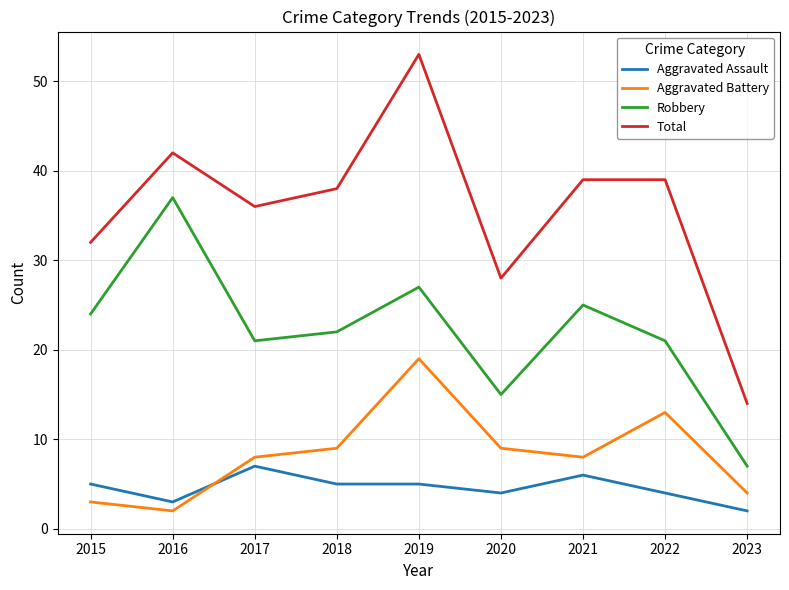

What are all the series names shown in the legend?

Aggravated Assault, Aggravated Battery, Robbery, Total